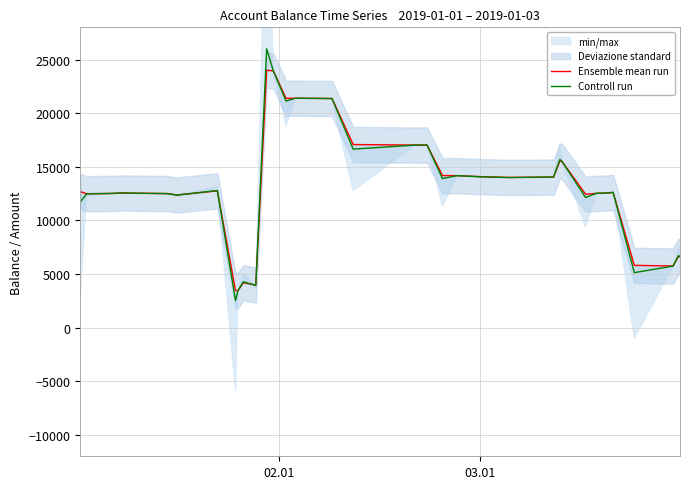

How many data points in Ensemble mean run are above 12608?

17